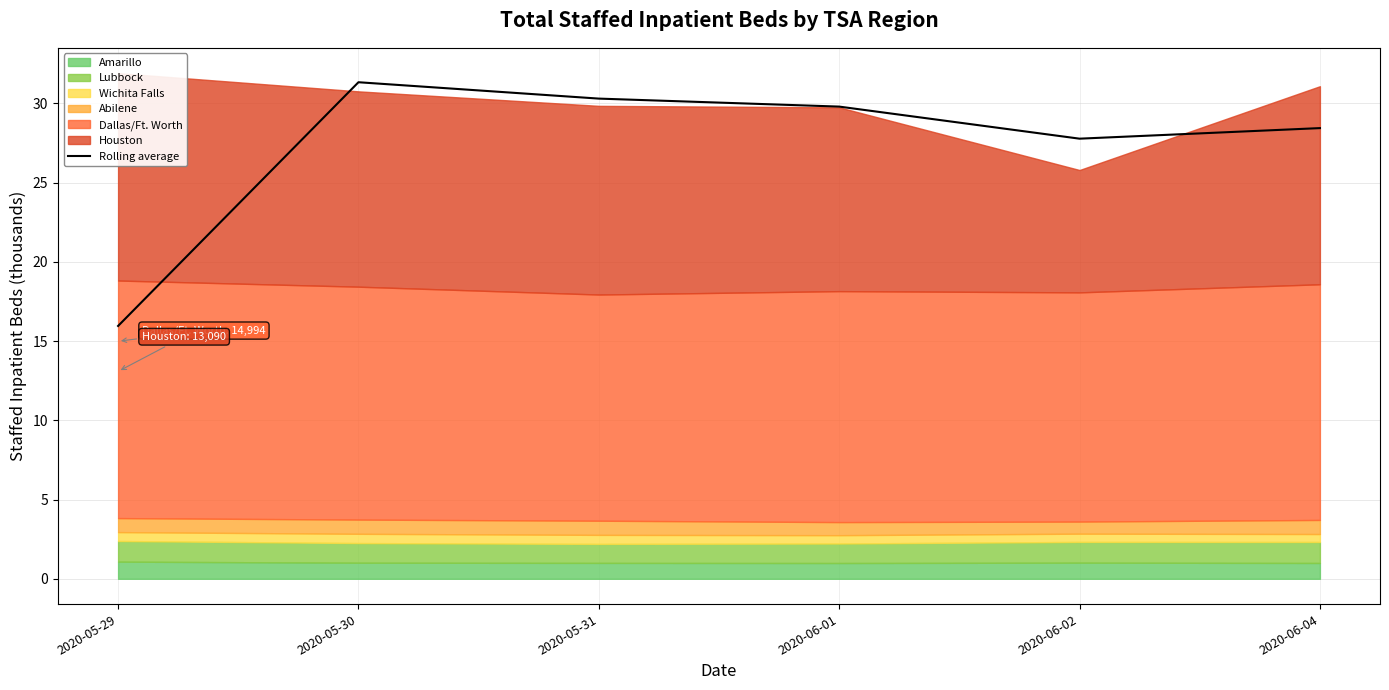

What is the change in value from 2020-05-29 to 2020-05-30?

+15.4